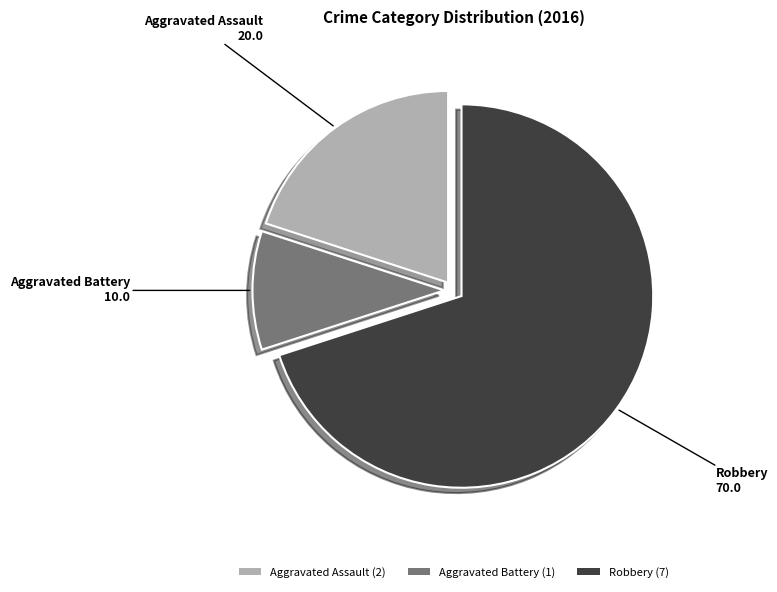

How many slices are in this pie chart?

3